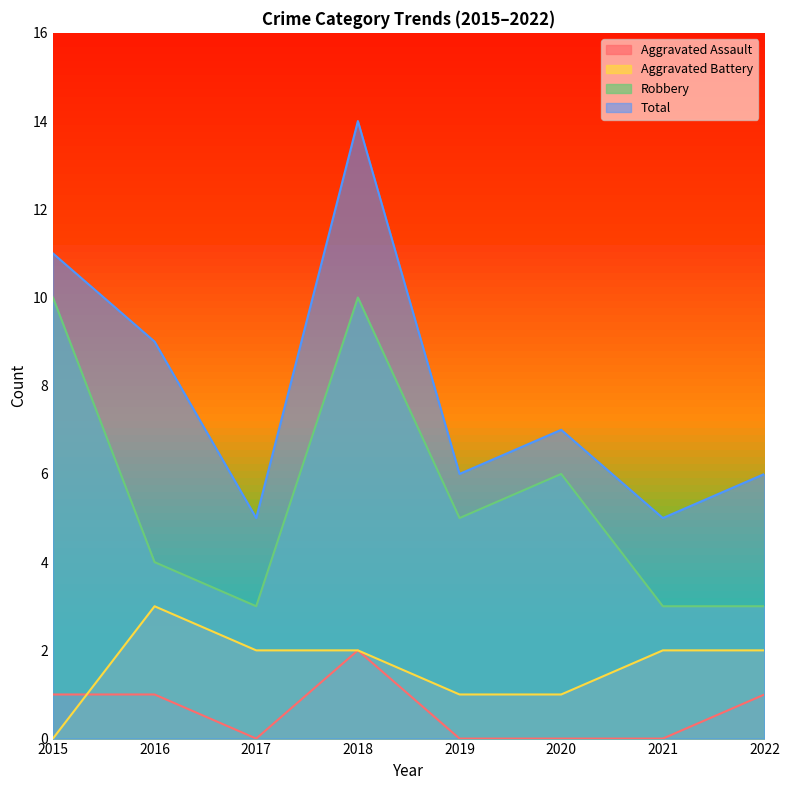

Is it true that Total equals 11 at 2015?

True